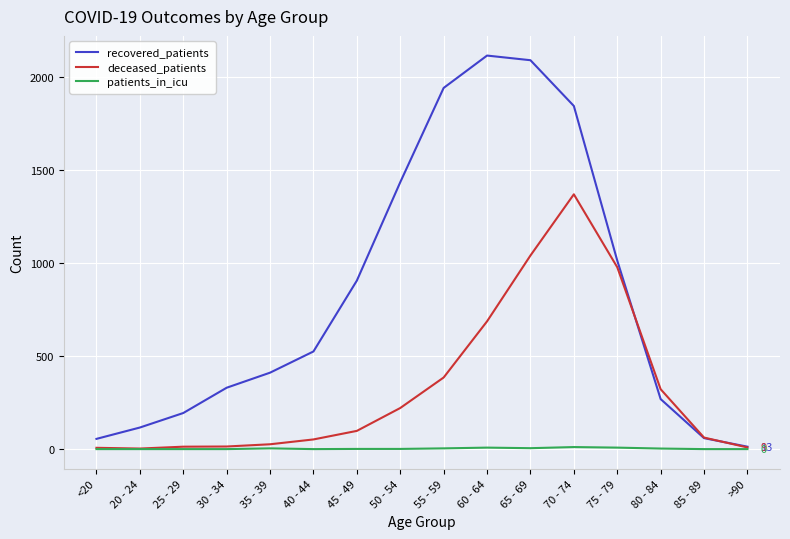

Which series has the largest total across all categories?

recovered_patients